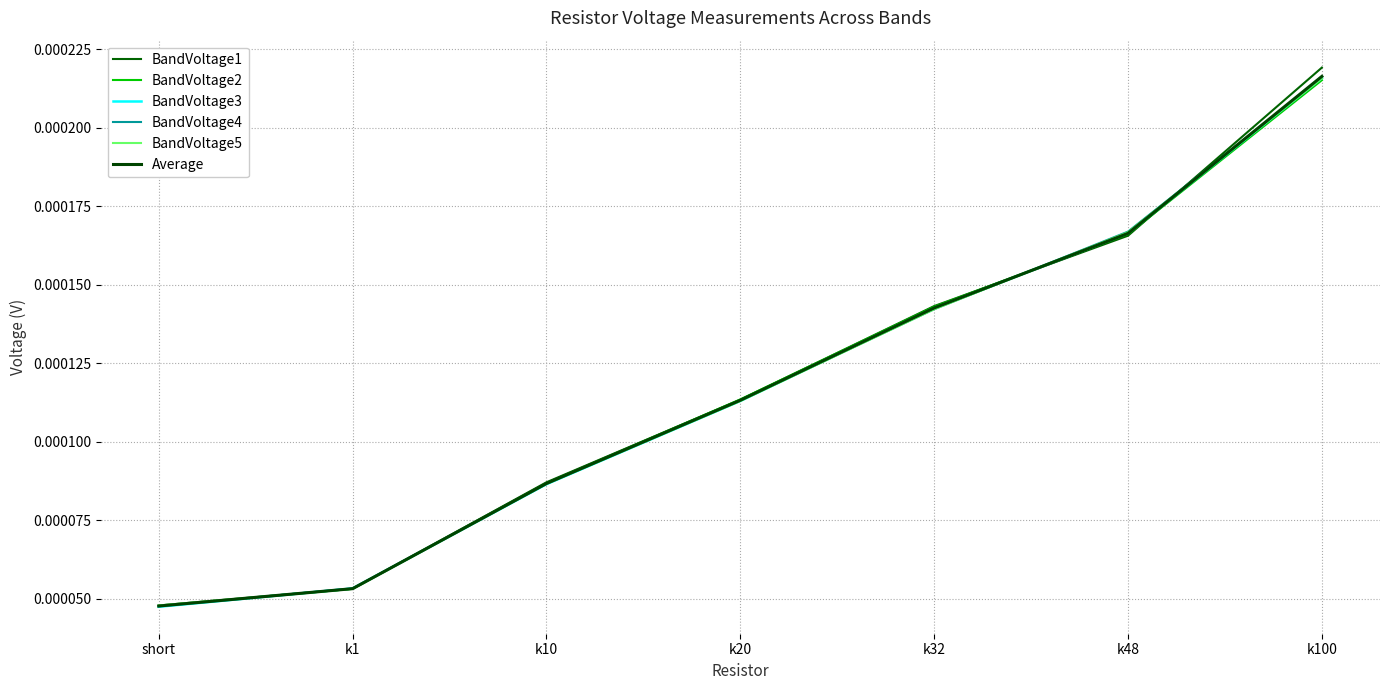

Does the chart display data point markers on the line(s)?

No